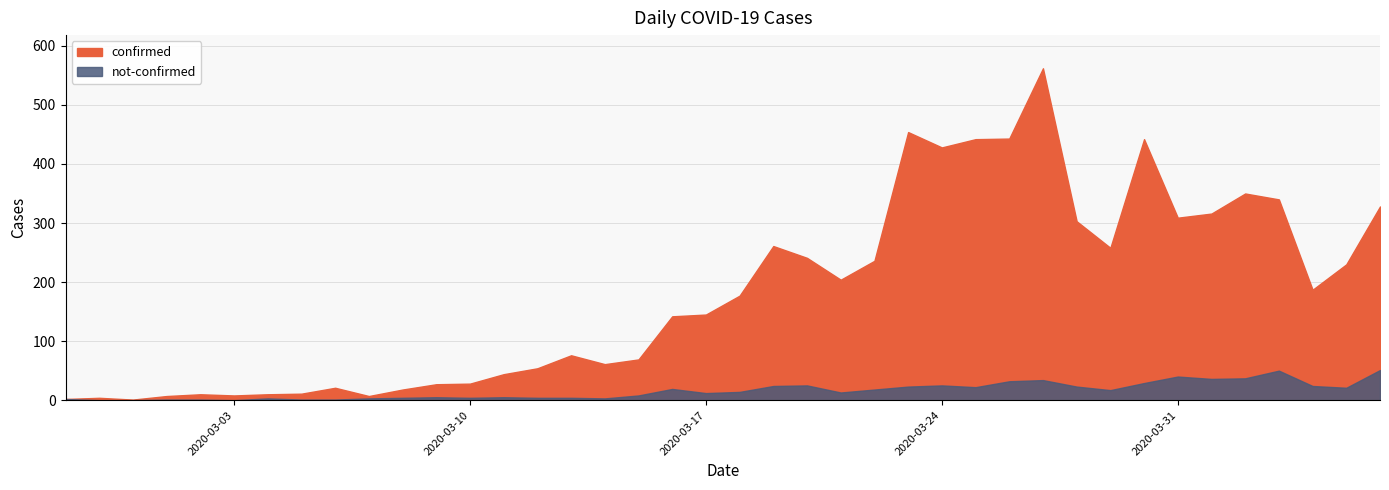

Count the number of categories in the chart.

40